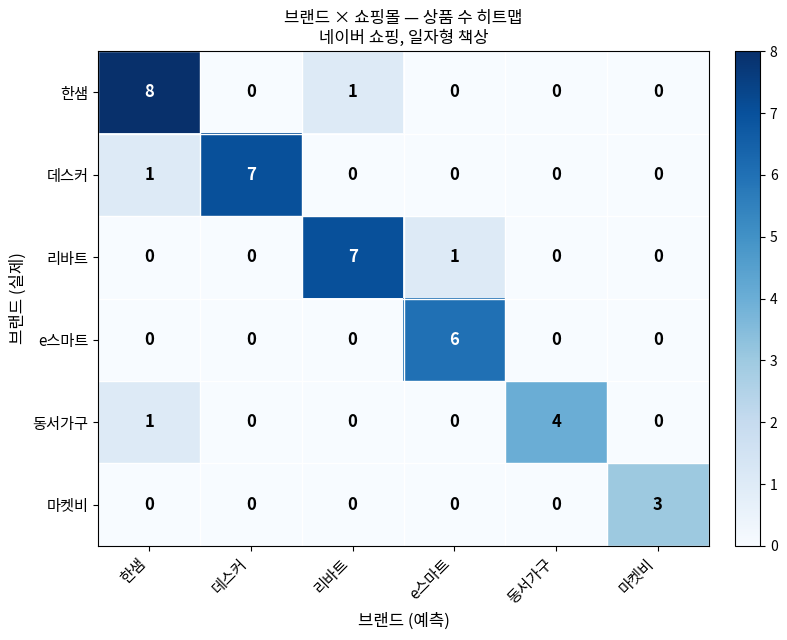

Which series changed the most between 동서가구 and 마켓비?

동서가구